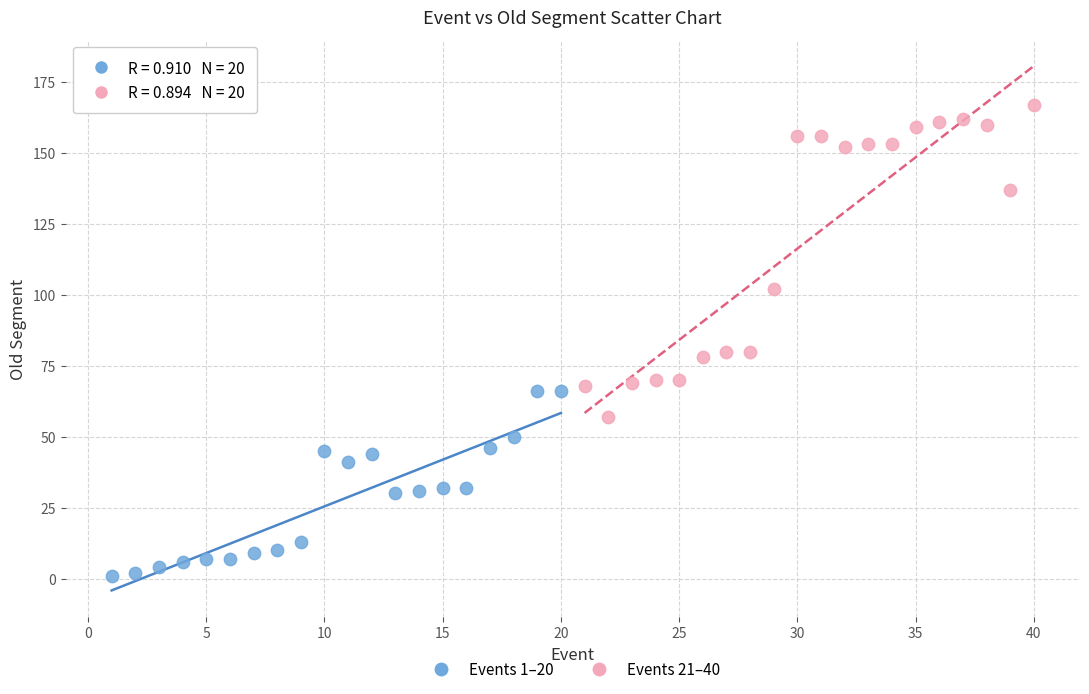

Which series has the widest spread of Y values?

Events 21–40